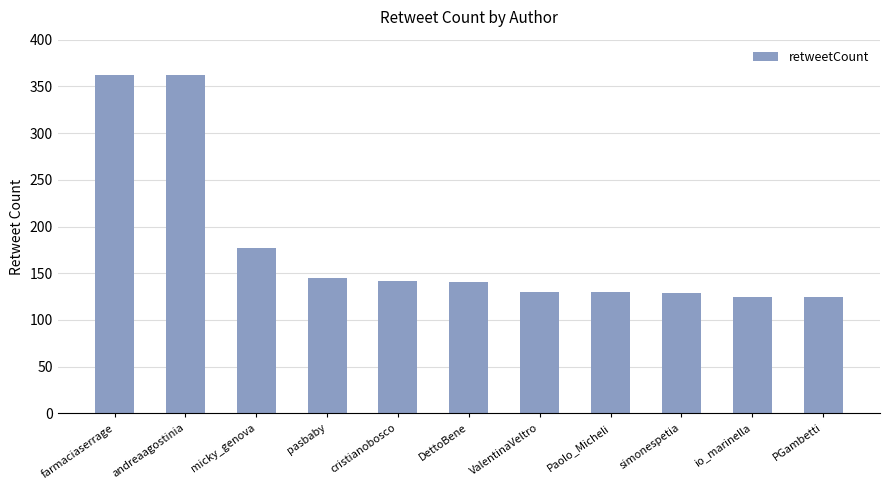

What is the difference between the values at PGambetti and cristianobosco?

17